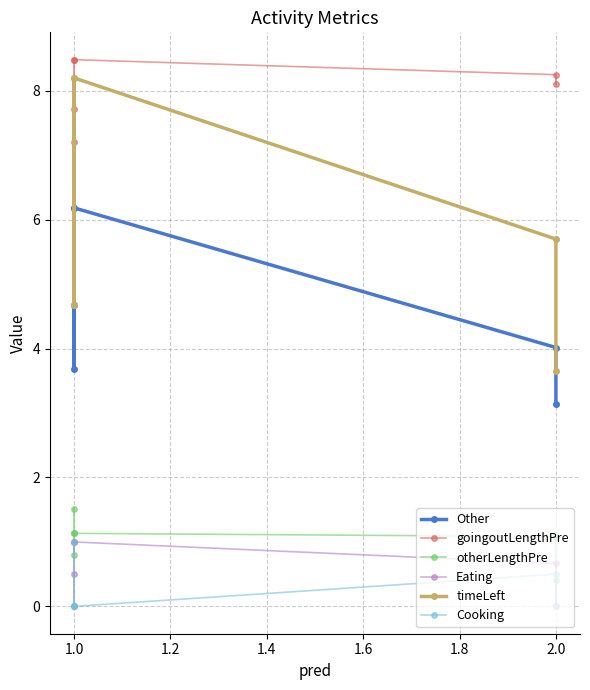

True or false: Other and Eating intersect in this chart.

False